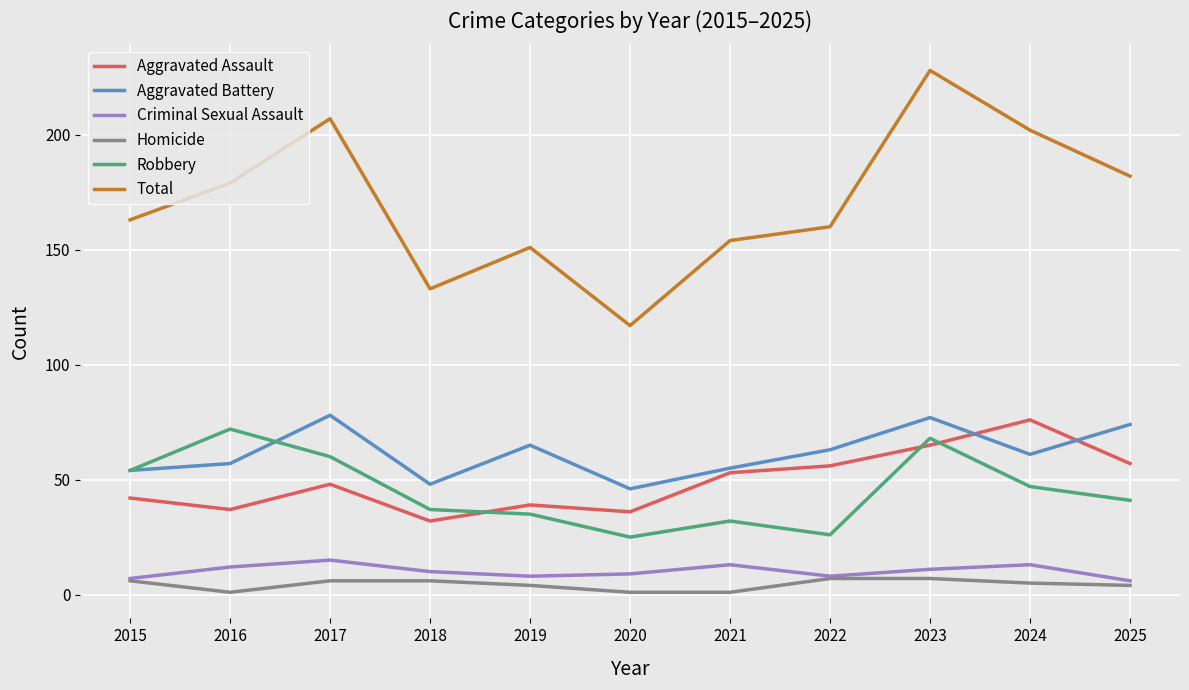

What is the sum of all Aggravated Assault values?

541